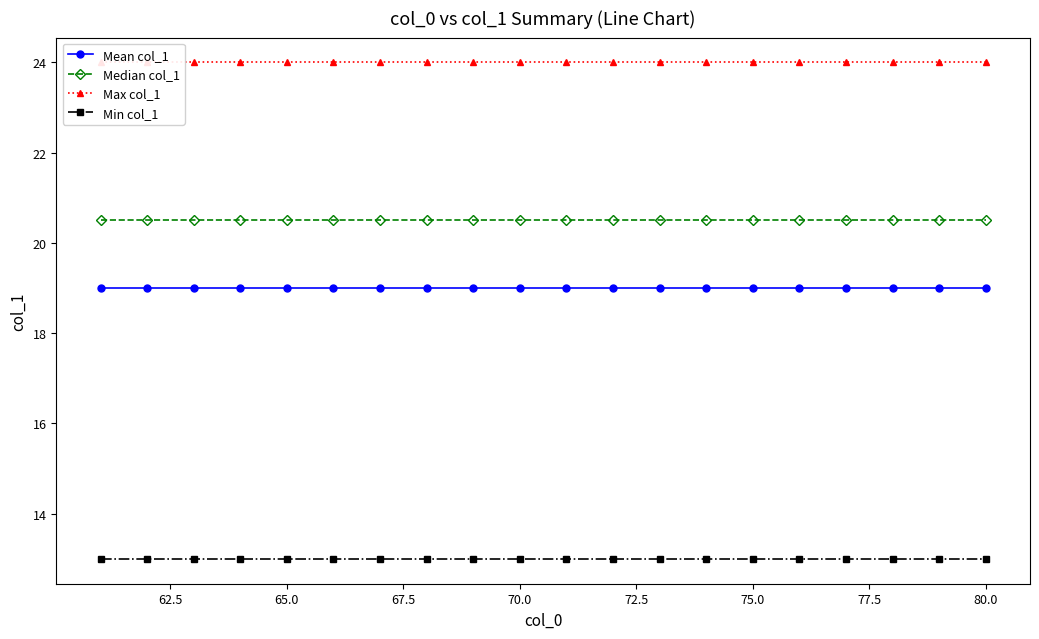

True or false: Mean col_1 and Median col_1 intersect in this chart.

False